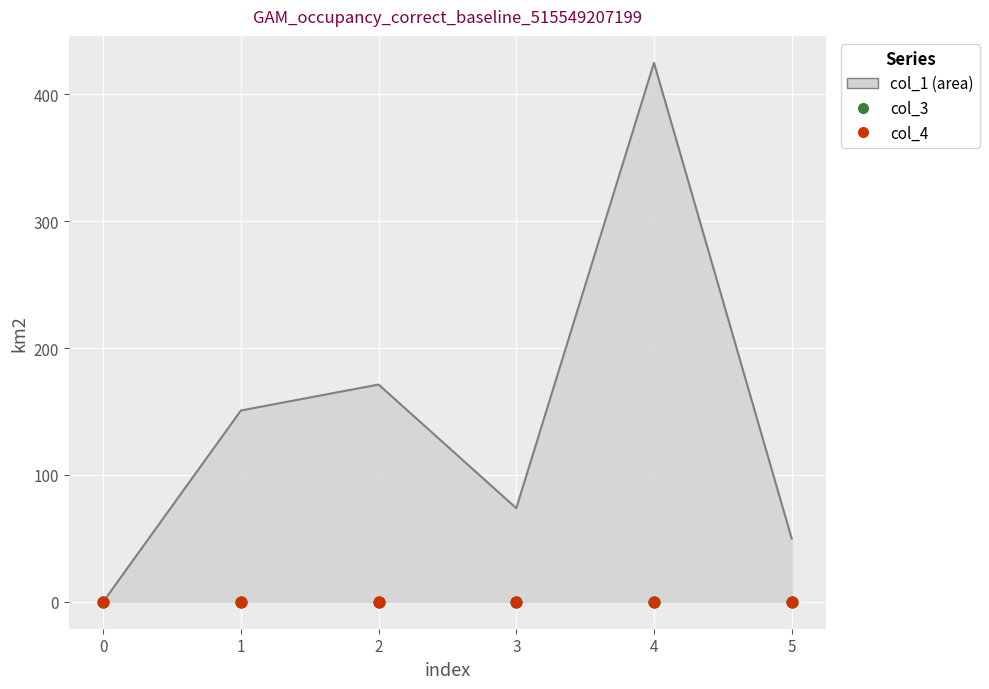

Which series has the largest total across all categories?

col_1_line